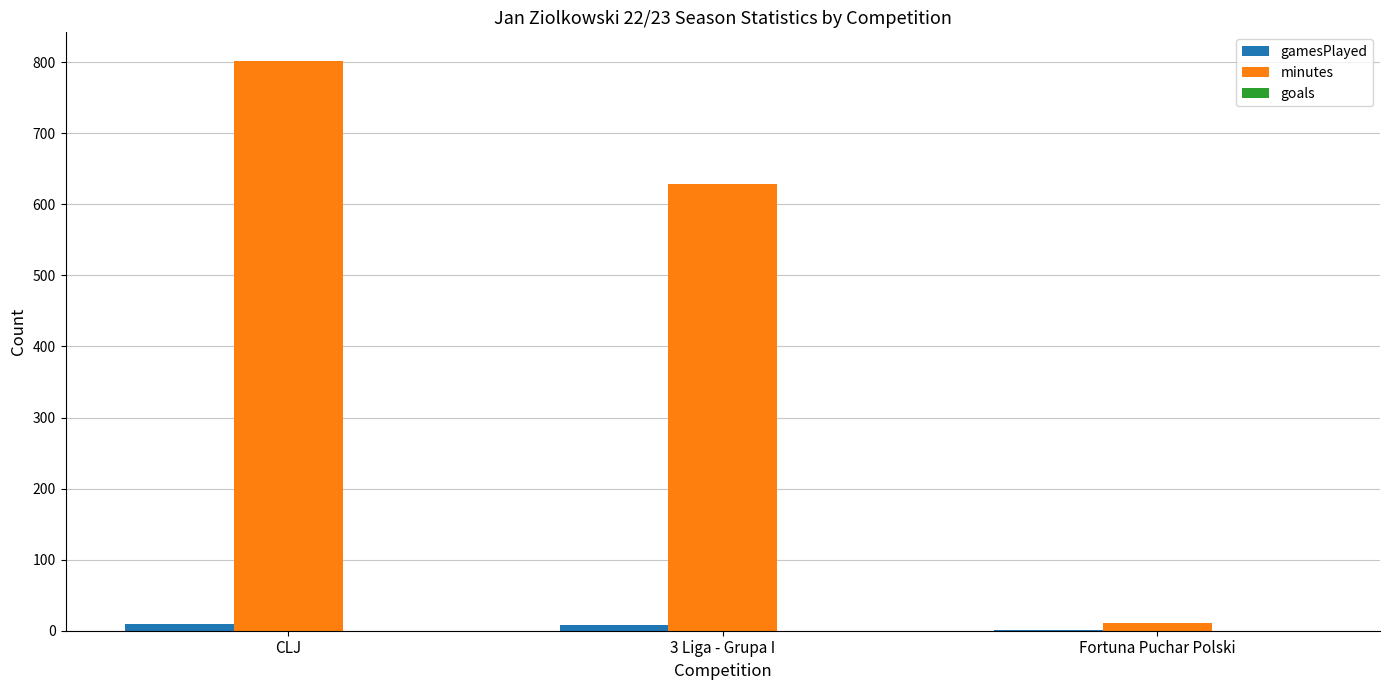

Between CLJ and Fortuna Puchar Polski, which series saw the biggest shift?

minutes